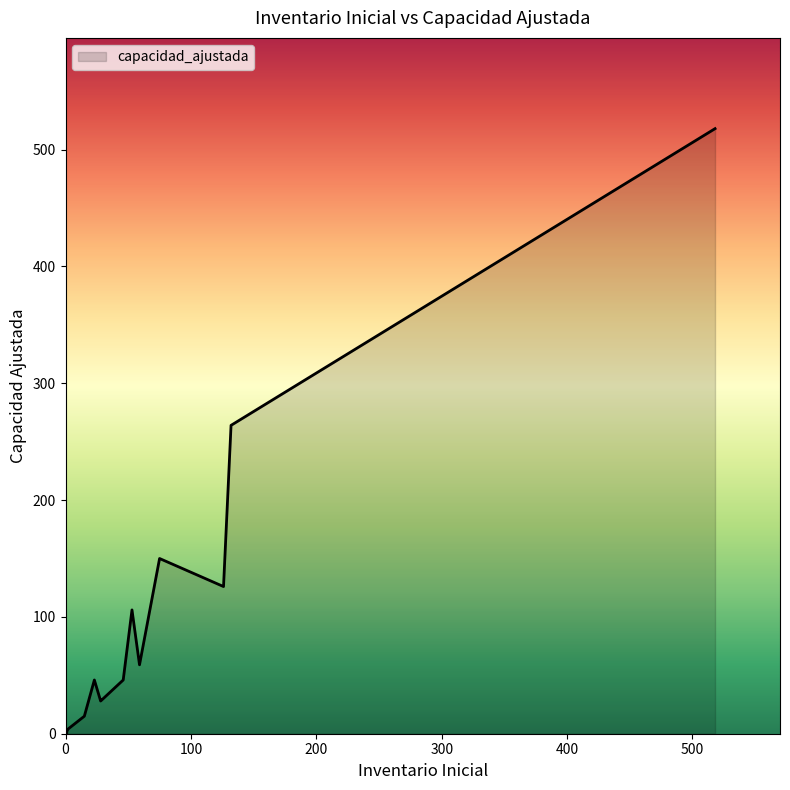

List the labels in order of value, smallest first.

1, 15, 16, 17, 19, 18, 10, 7, 8, 9, 5, 6, 2, 12, 0, 13, 3, 14, 11, 4